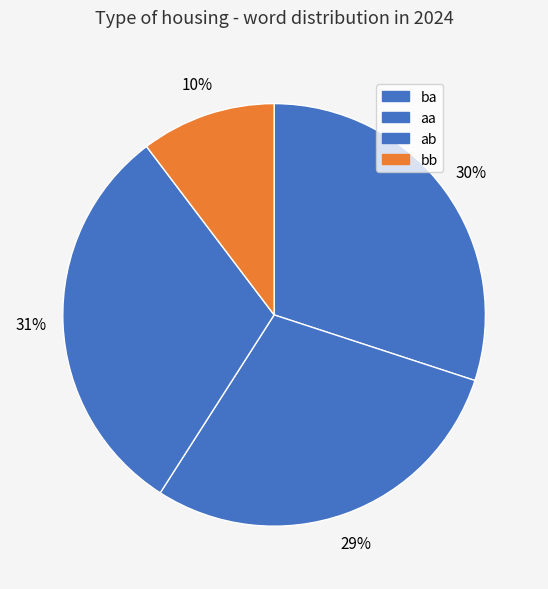

Does aa account for over 50% of the chart?

No